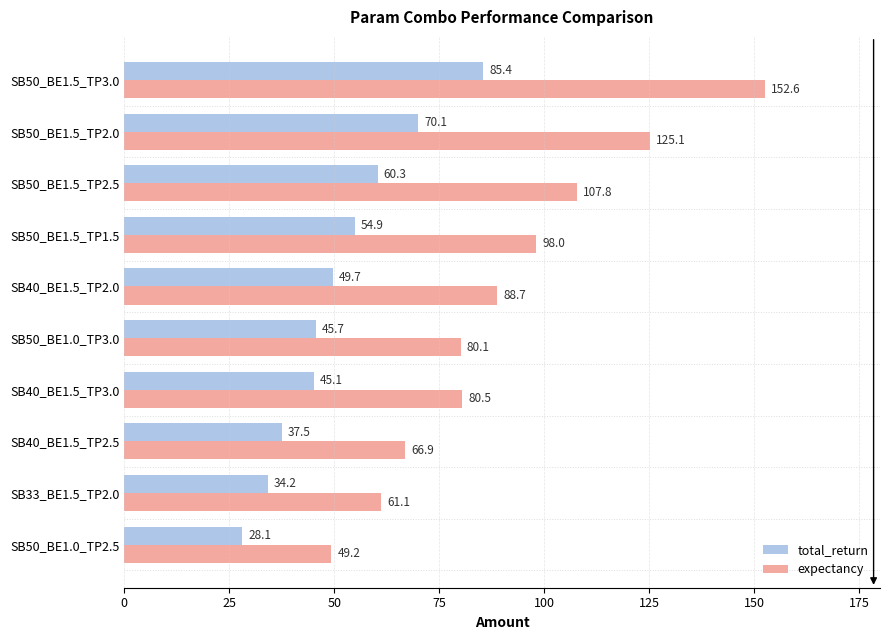

Between SB50_BE1.5_TP2.5 and SB50_BE1.5_TP1.5, which series saw the biggest shift?

expectancy